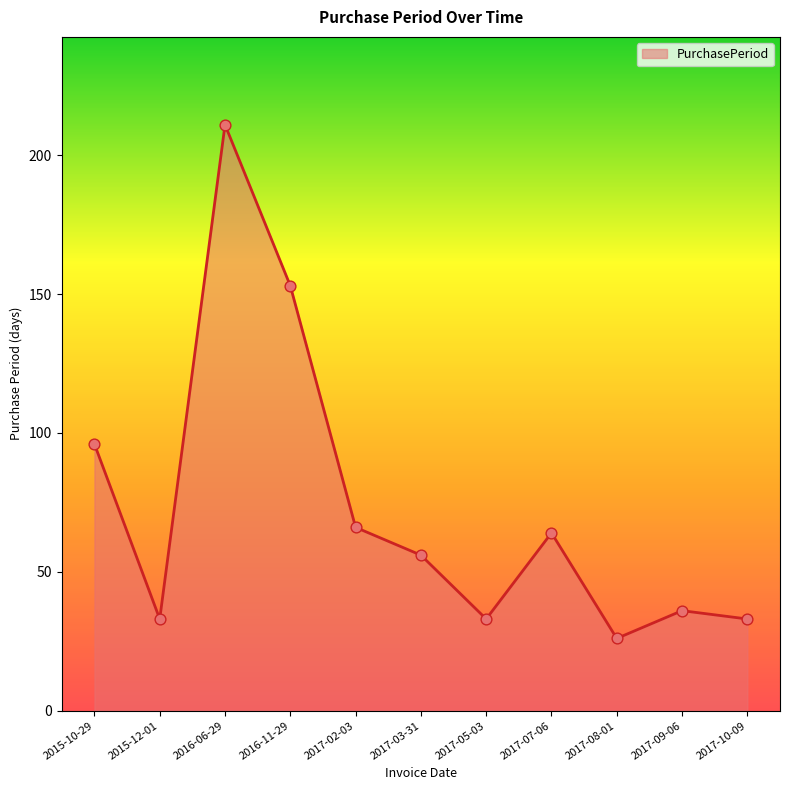

What is the ratio of the value at 2016-11-29 to the value at 2016-06-29?

0.7